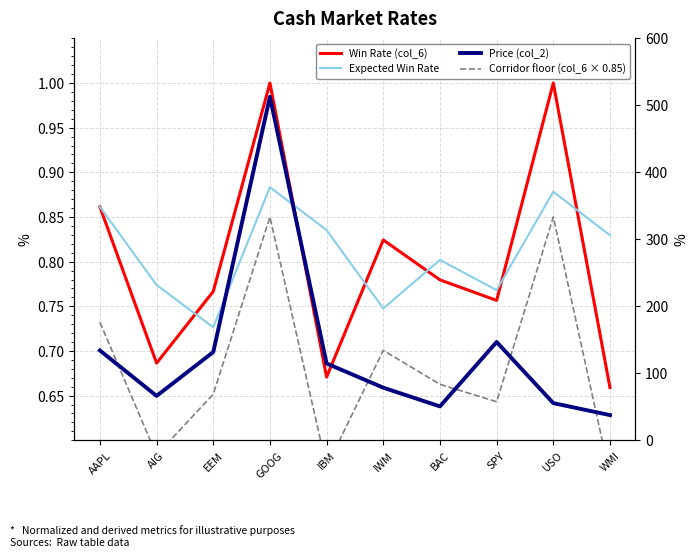

What is the difference between the Win Rate (col_6) values at IBM and USO?

0.3